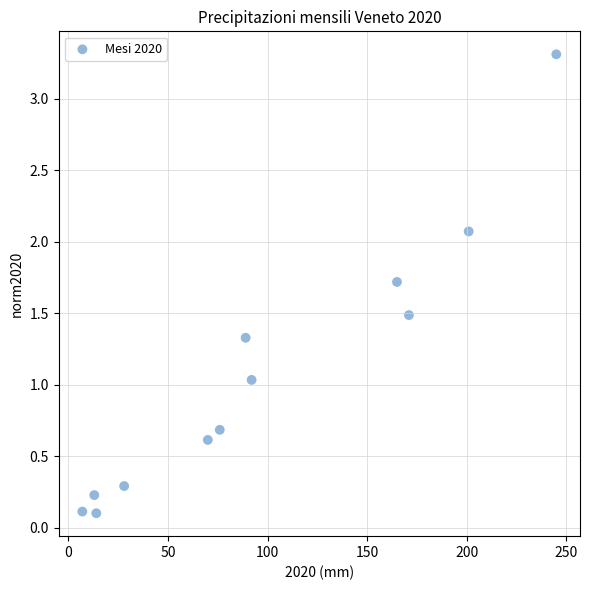

What is the range of Y values (max minus min)?

3.2